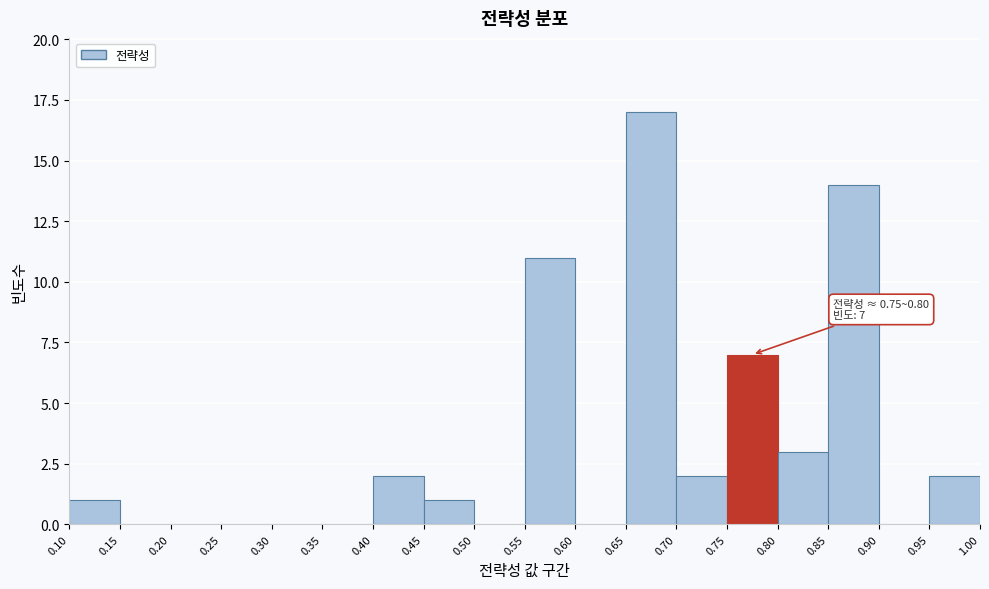

Over which range of the x-axis is the bar tallest?

0.65 to 0.70